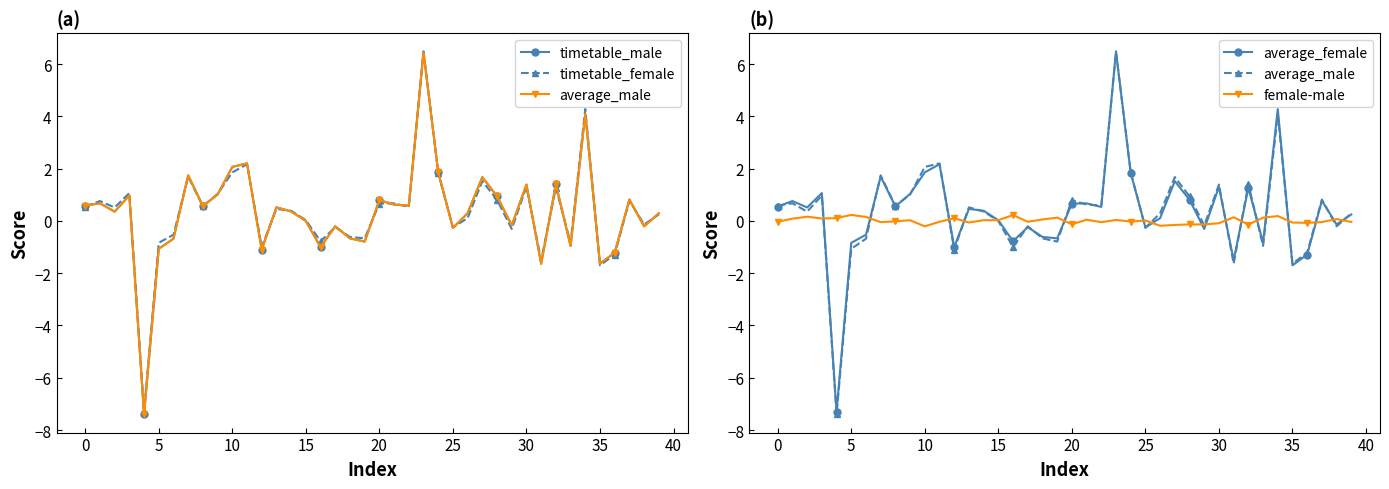

True or false: female-male has more than 0 interior local peaks.

True